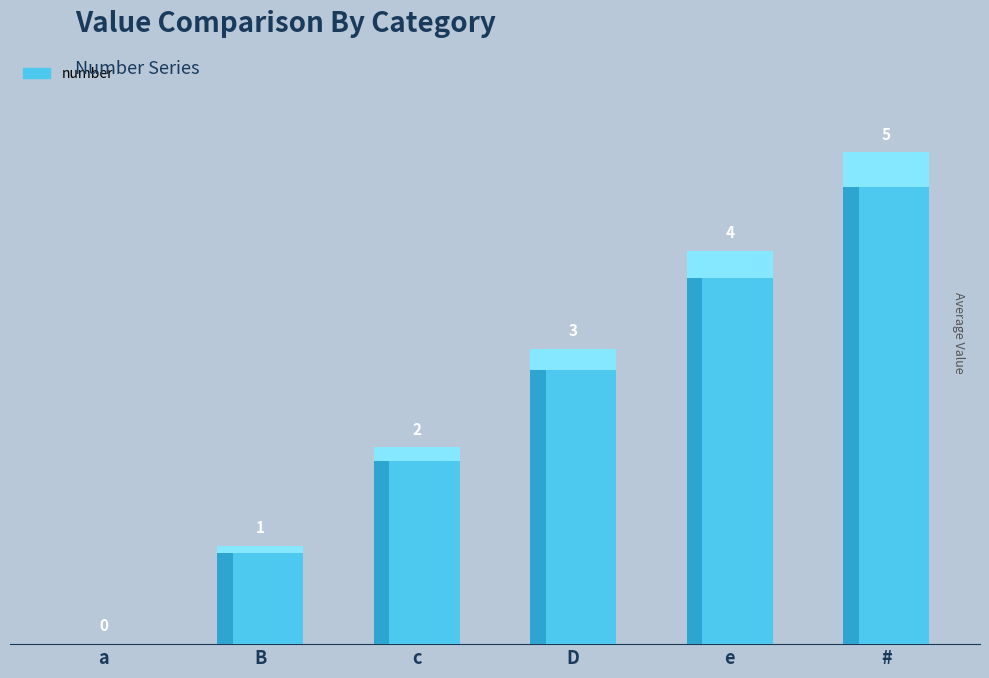

What is the sum of all values?

15